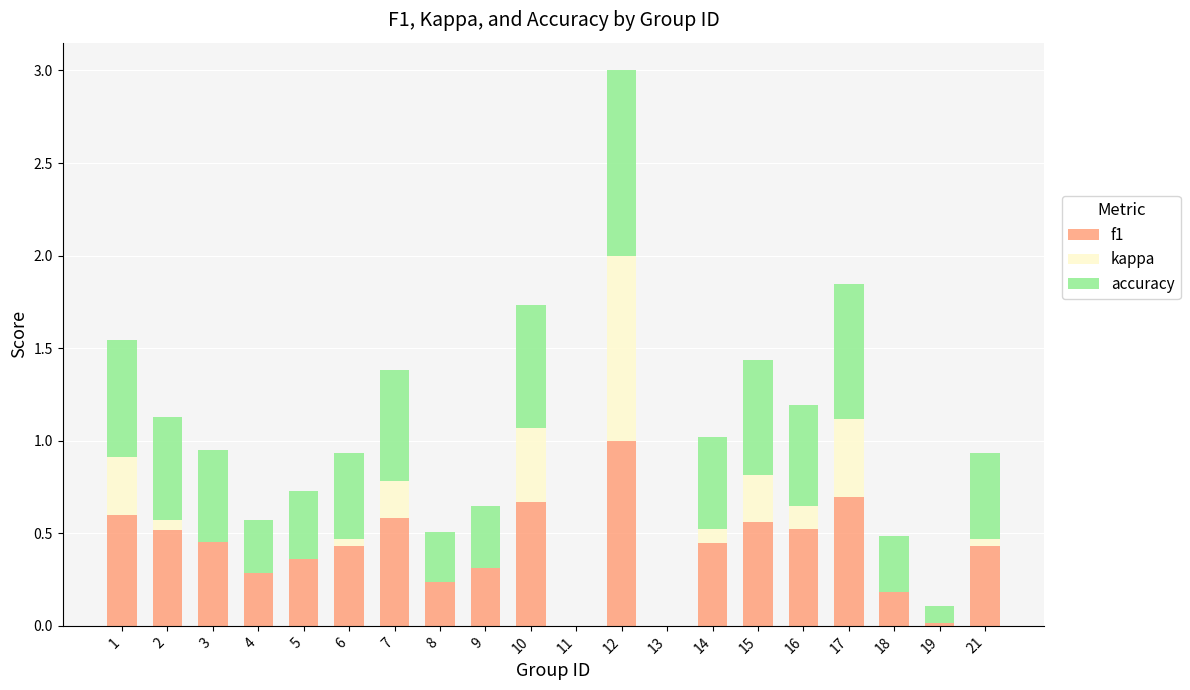

True or false: f1 has a value of 0.7 at 11.

False